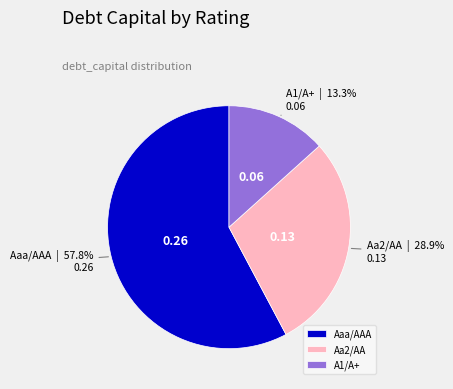

To the nearest percent, what portion does Aaa/AAA represent?

58%